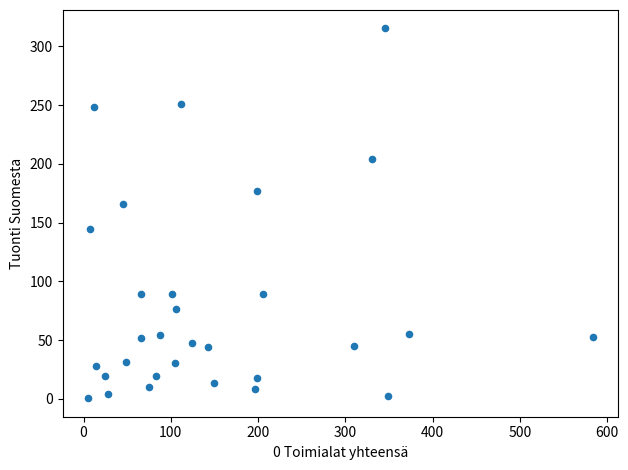

What is the range of Y values (max minus min)?

314.8